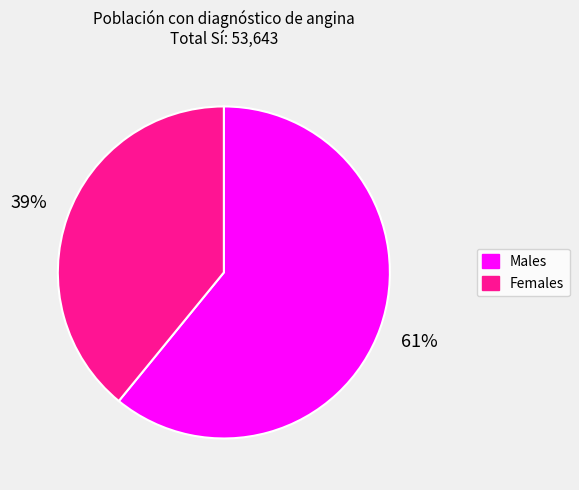

Rank the categories by value from highest to lowest.

Males, Females